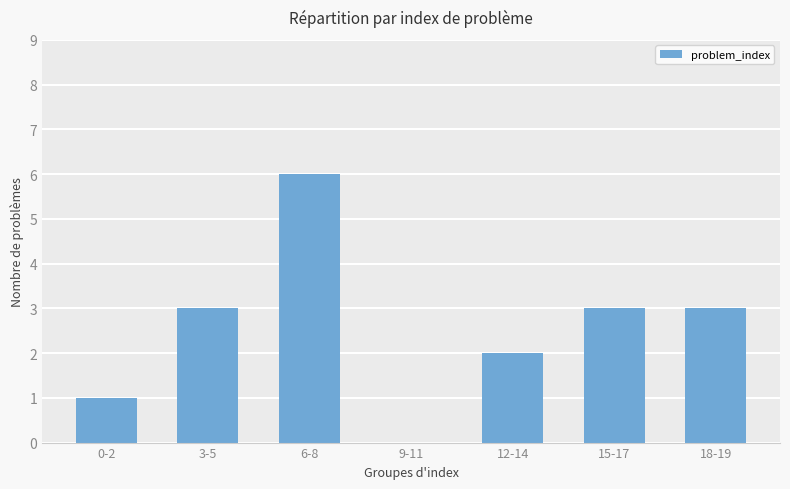

Which label corresponds to the largest value in the chart?

6-8